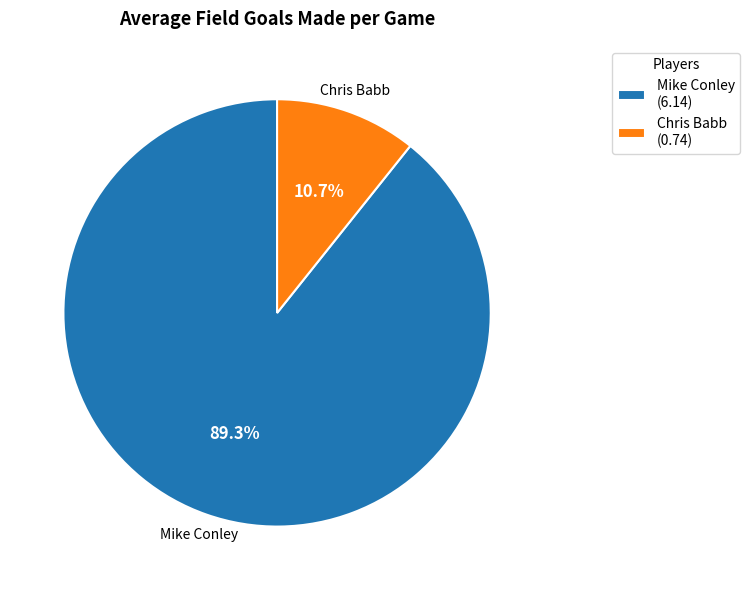

The Chris Babb slice represents 11% of the pie. True or false?

True